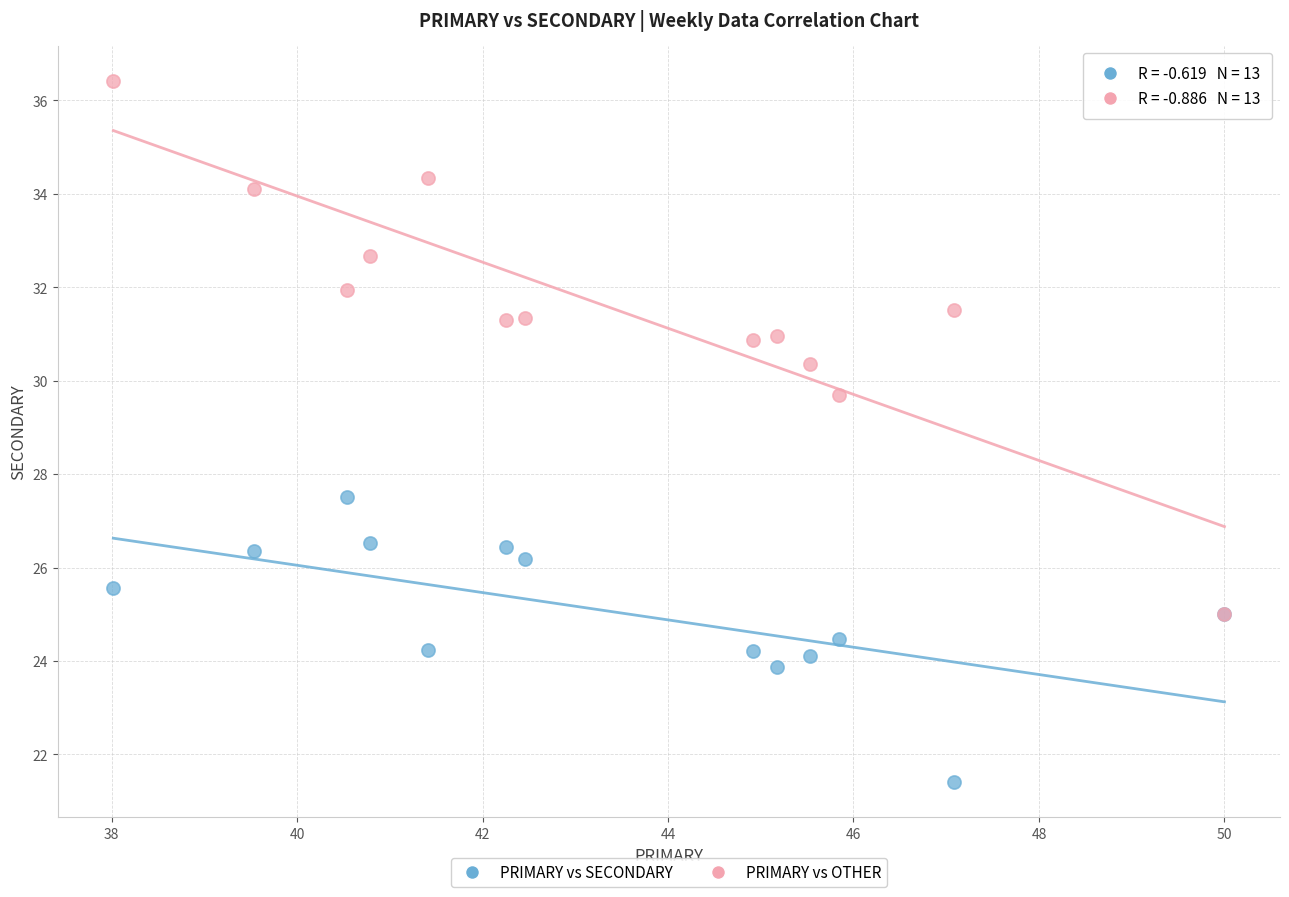

Which series contains the highest Y value?

PRIMARY vs OTHER